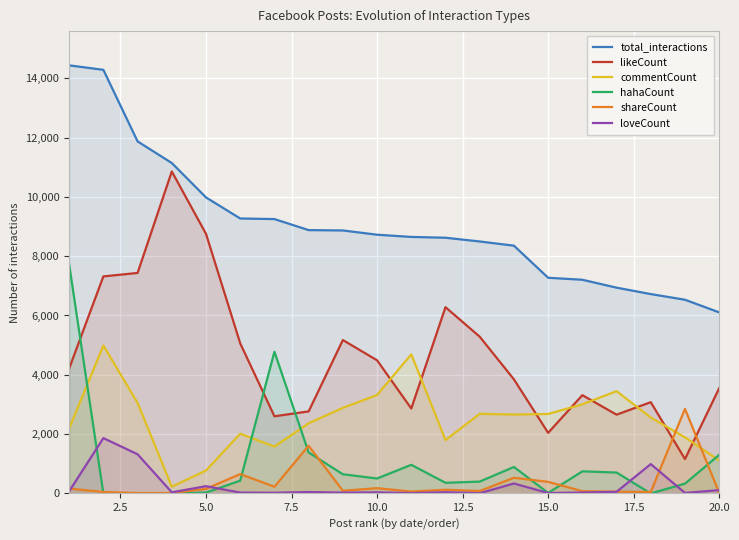

Which series has the largest total across all categories?

total_interactions